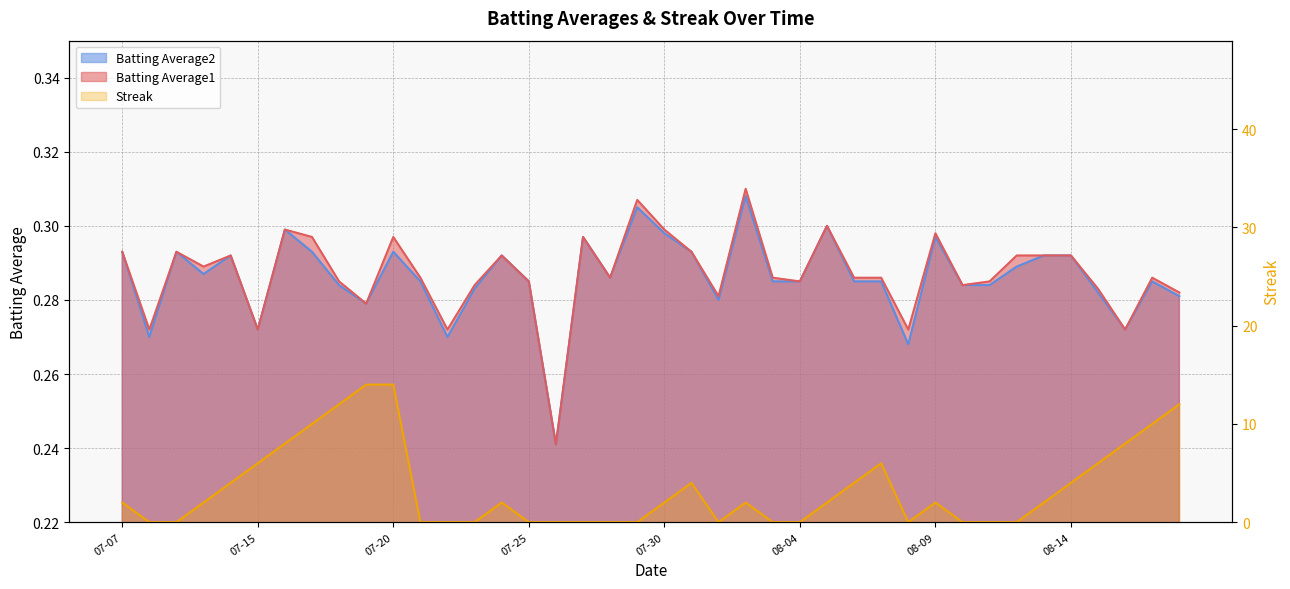

Does the chart have visible grid lines?

Yes